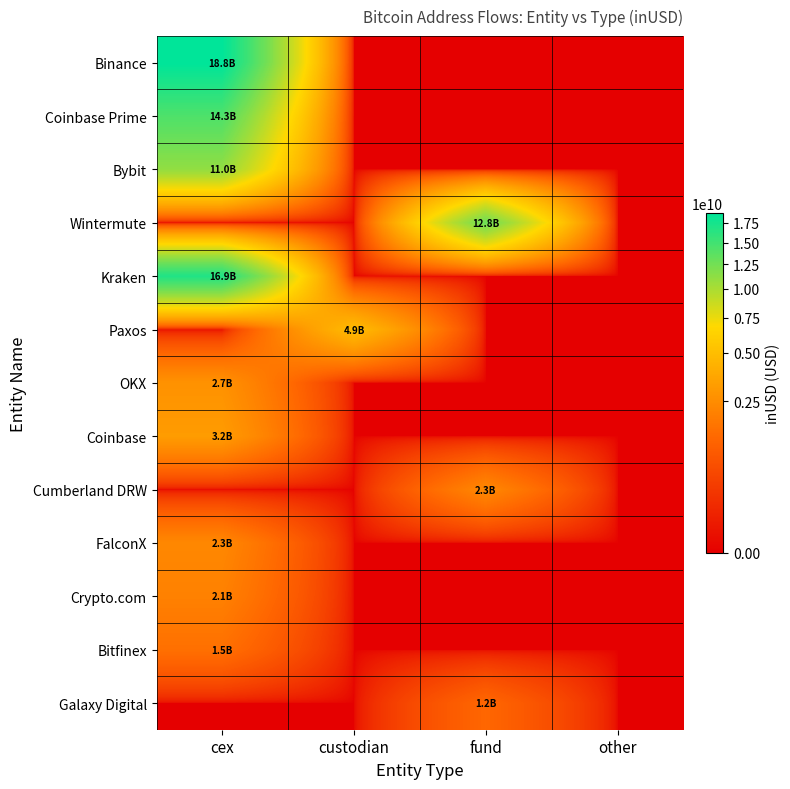

At which category is the sum across all series the highest?

cex